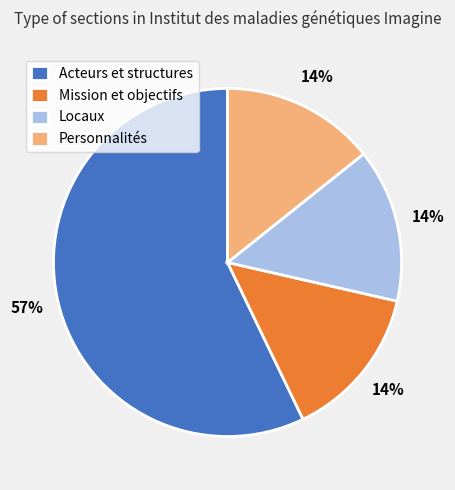

What percentage is the Personnalités slice, to the nearest percent?

14%